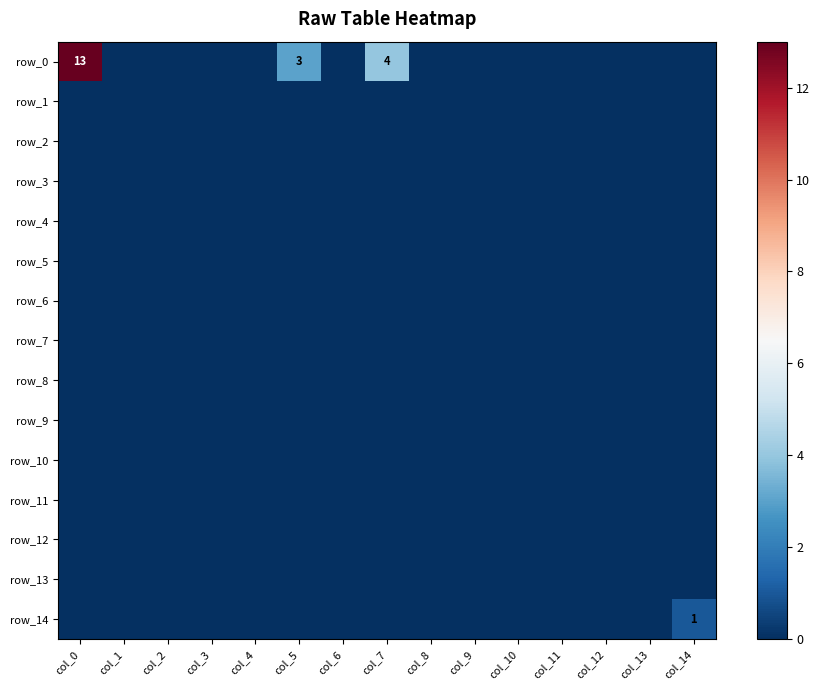

How many series are shown in this chart?

15